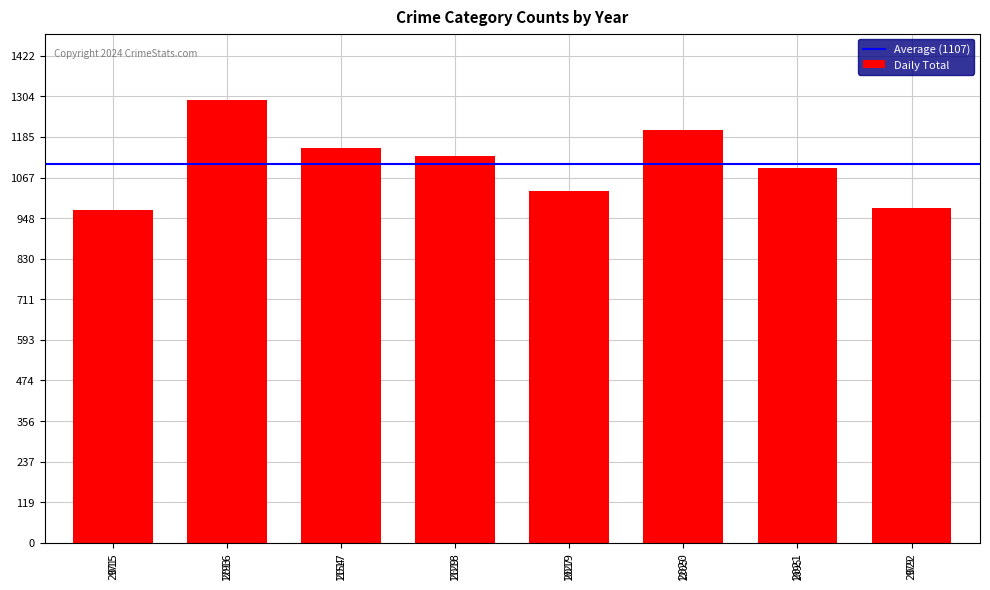

Rank the categories by value from lowest to highest.

2015, 2022, 2019, 2021, 2018, 2017, 2020, 2016